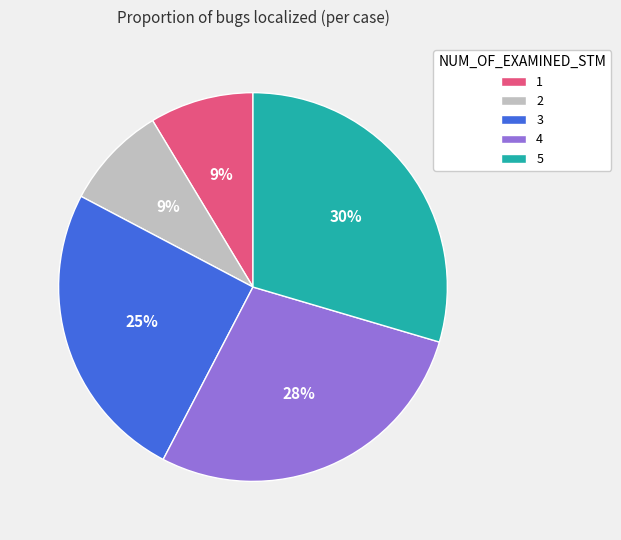

Count the number of slices in the pie.

5